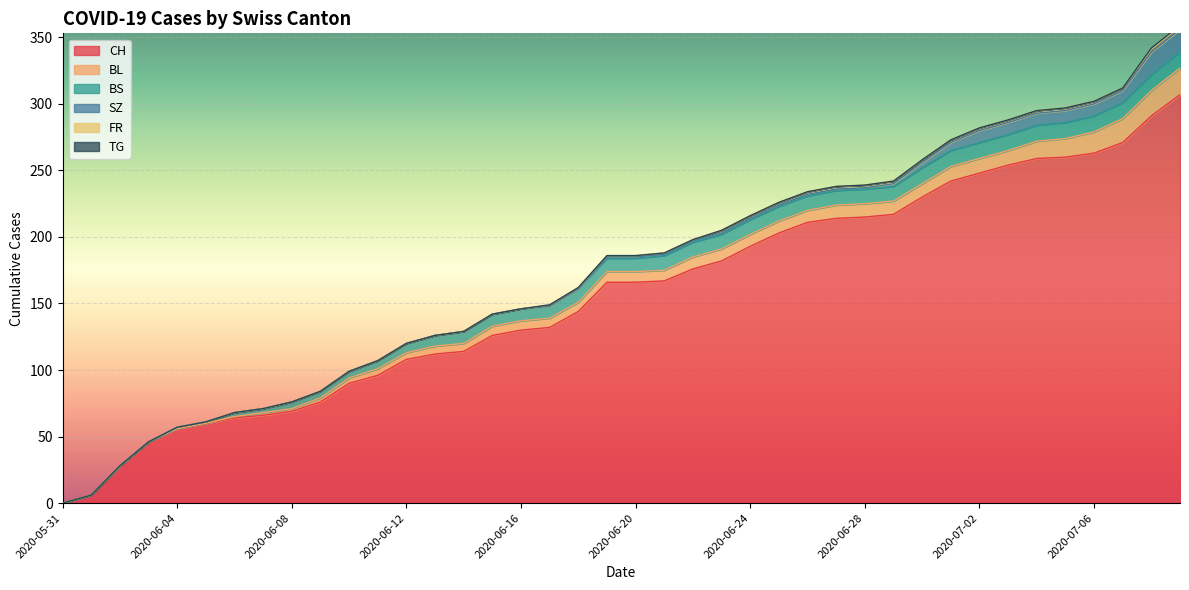

What is the label of the 39th point from the left?

2020-07-08